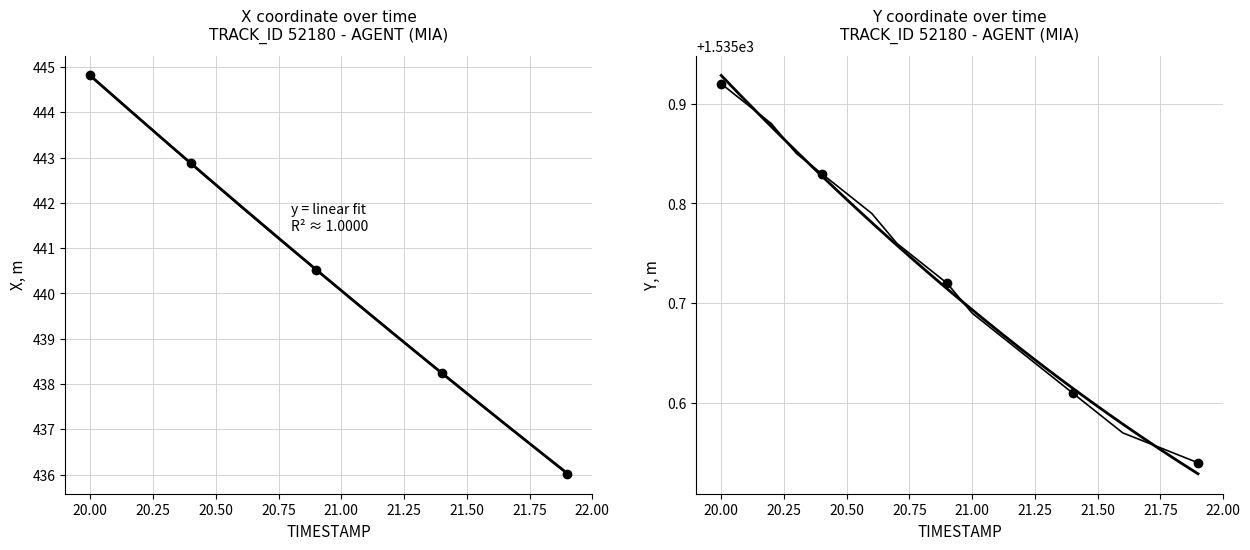

What is the label of the 6th point from the left?

20.5